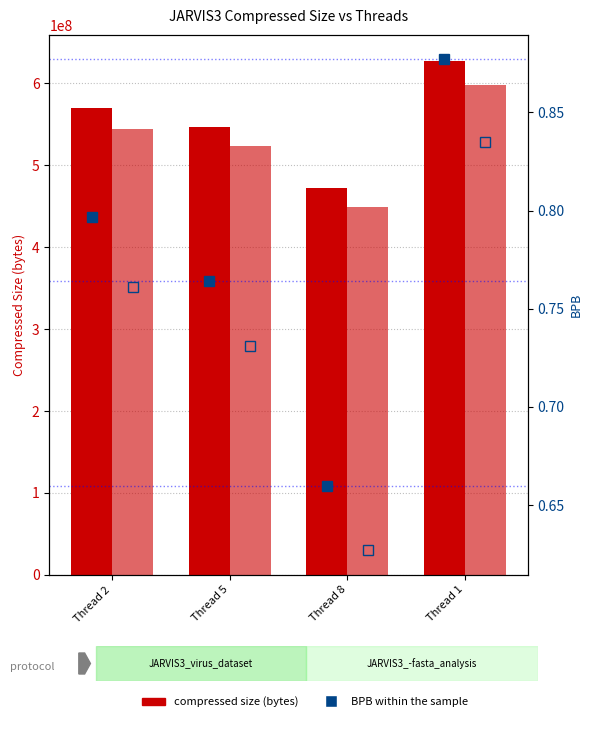

What is the label of the 3rd bar from the right?

Thread 5